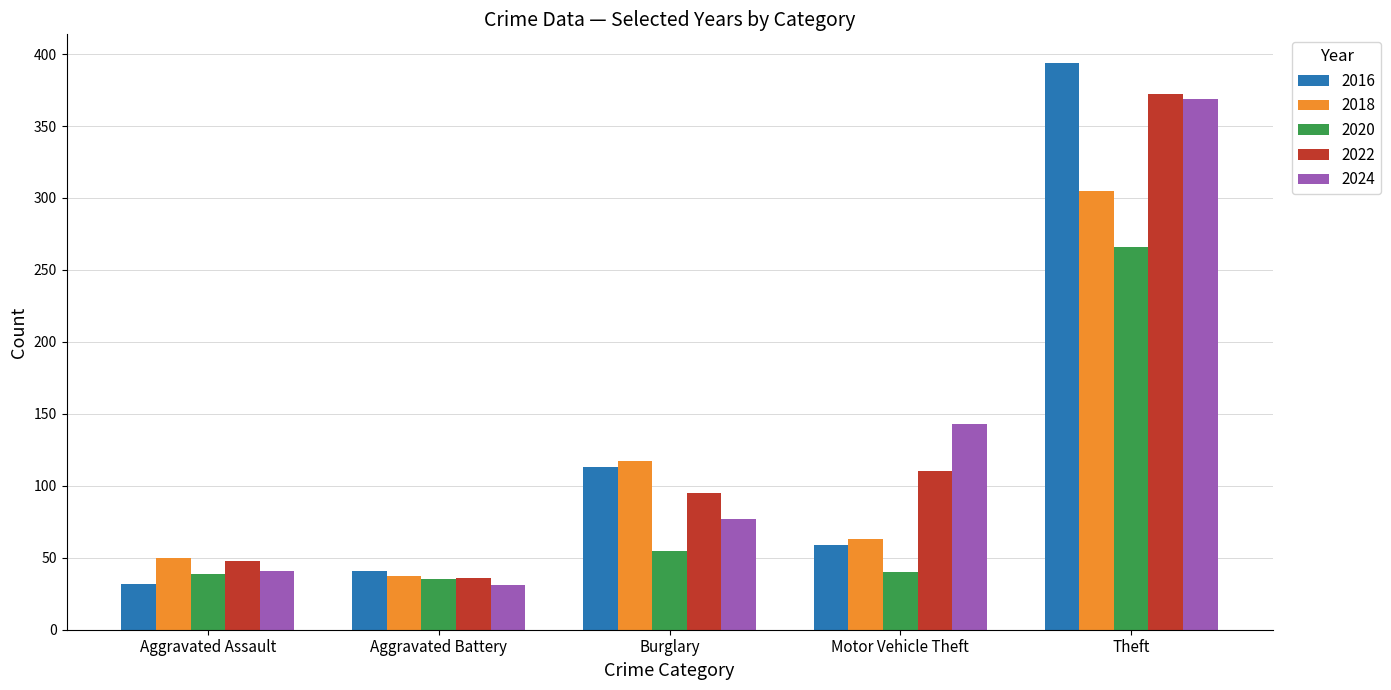

Is it true that 2024 equals 212 at Motor Vehicle Theft?

False